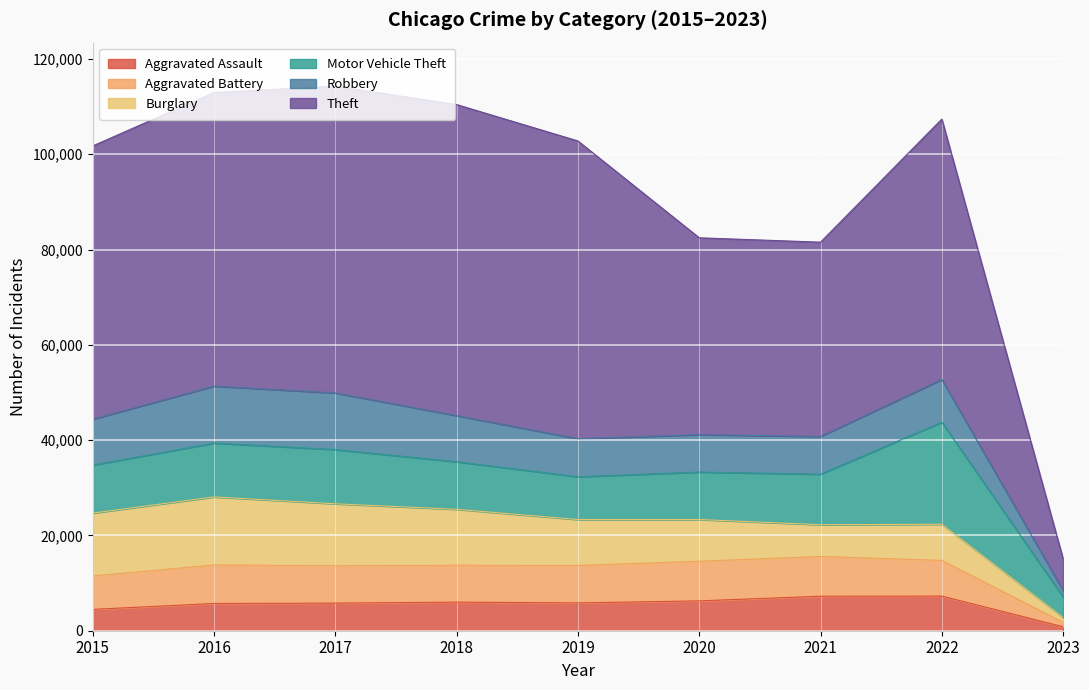

What are all the series names shown in the legend?

Aggravated Assault, Aggravated Battery, Burglary, Motor Vehicle Theft, Robbery, Theft